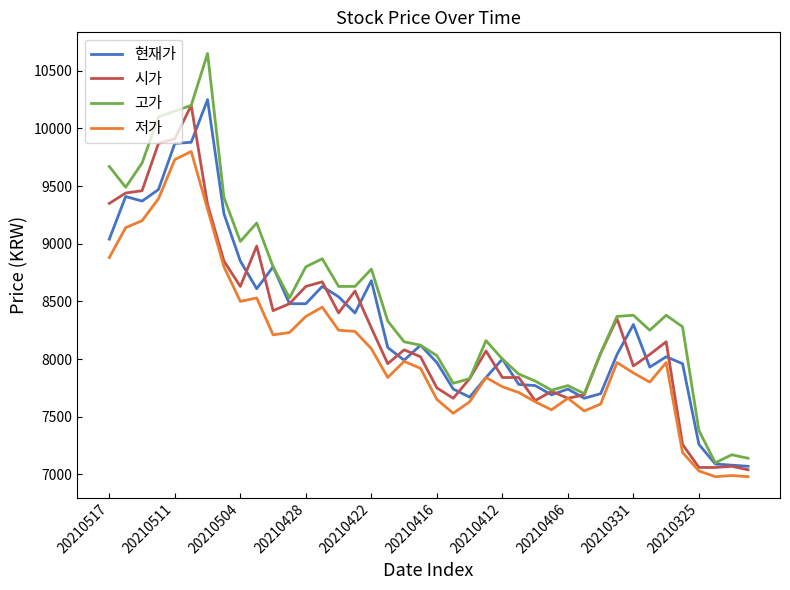

Which series has the largest total across all categories?

고가